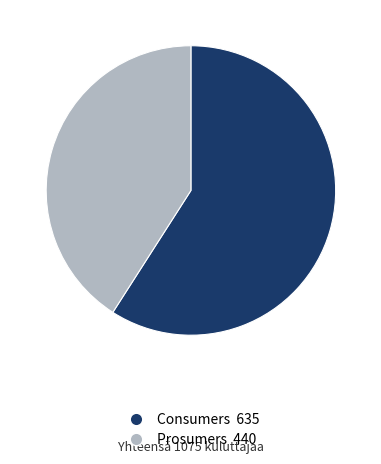

Which category has the smallest portion of the pie?

Prosumers